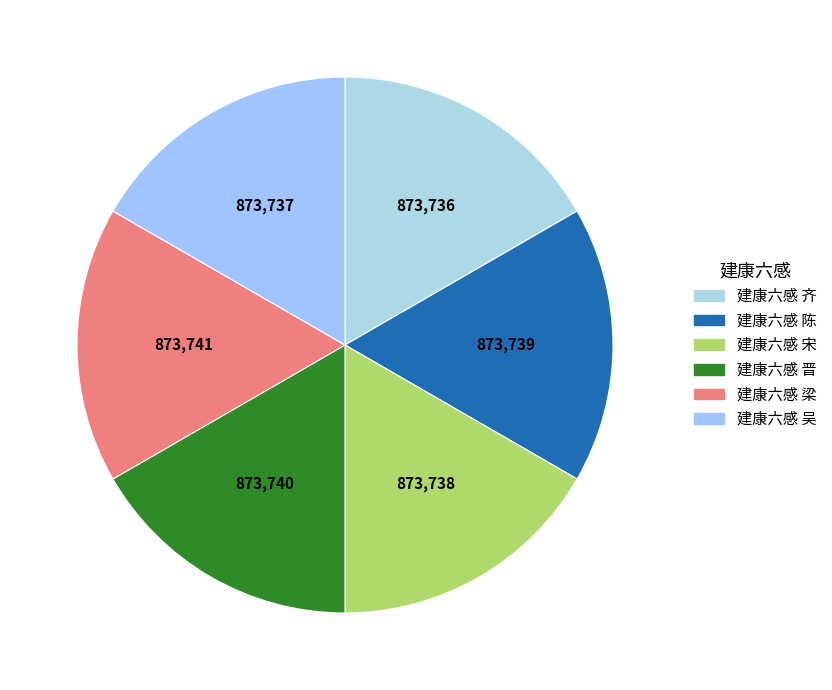

Do 建康六感 吴 and 建康六感 梁 together represent more than half of the pie?

No